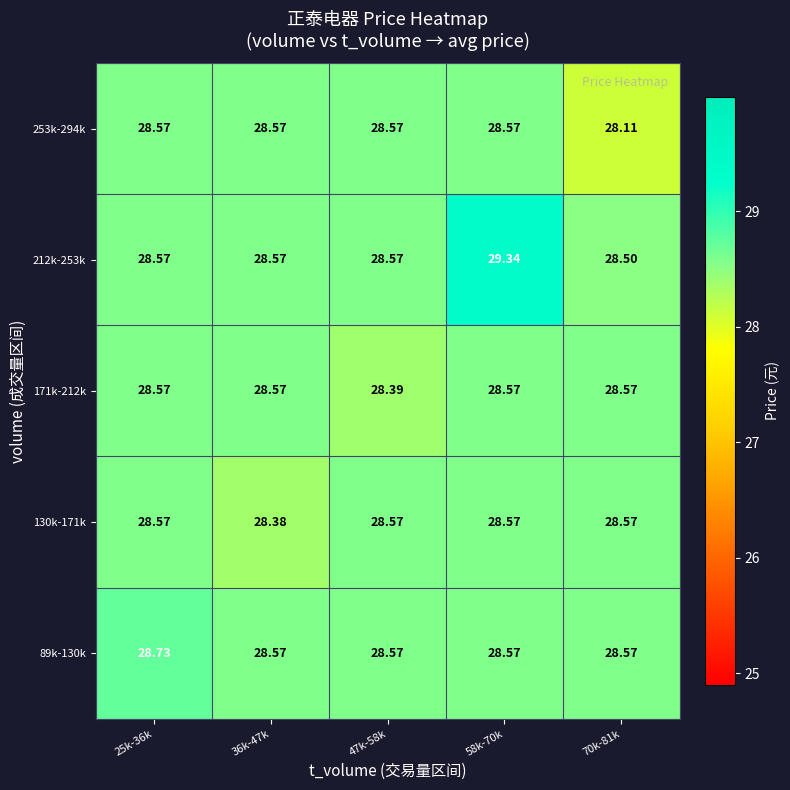

What is the minimum value shown in the chart?

28.1